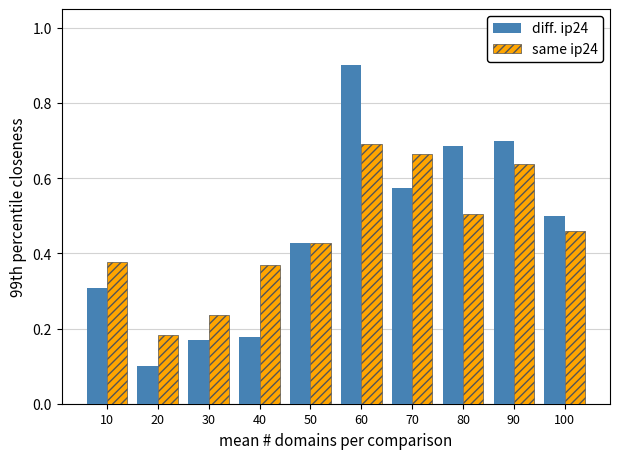

At how many categories does at least one series exceed 0?

10